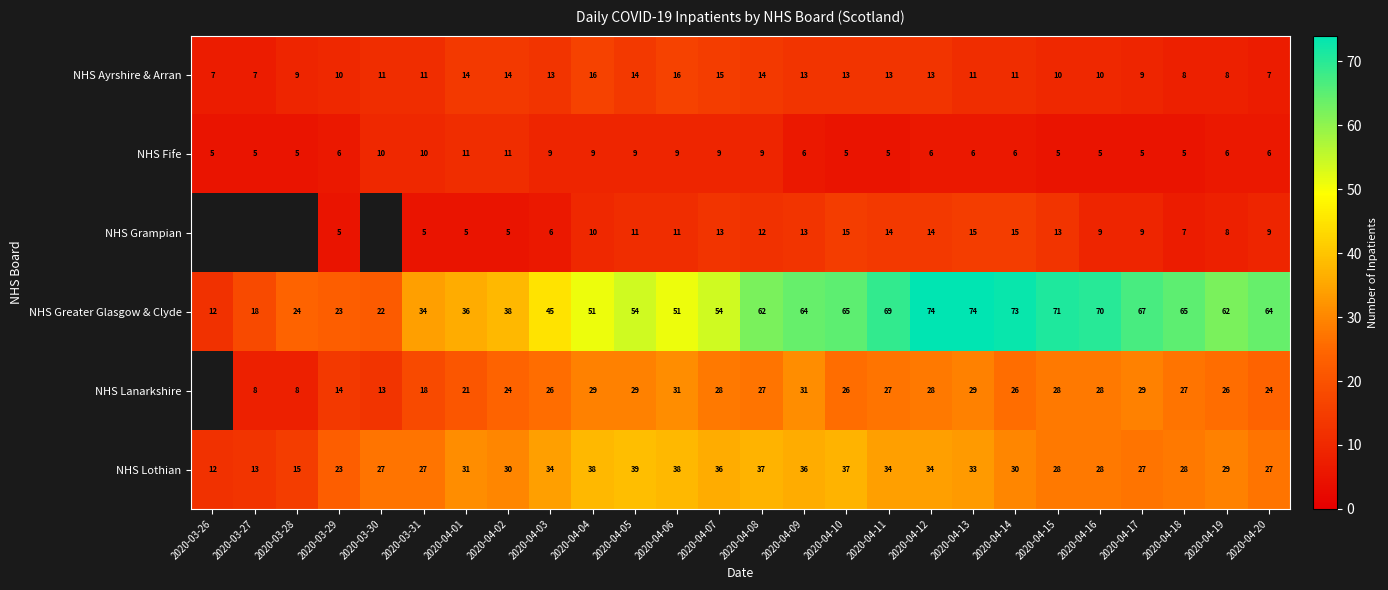

What is the average value of the NHS Lothian series?

30